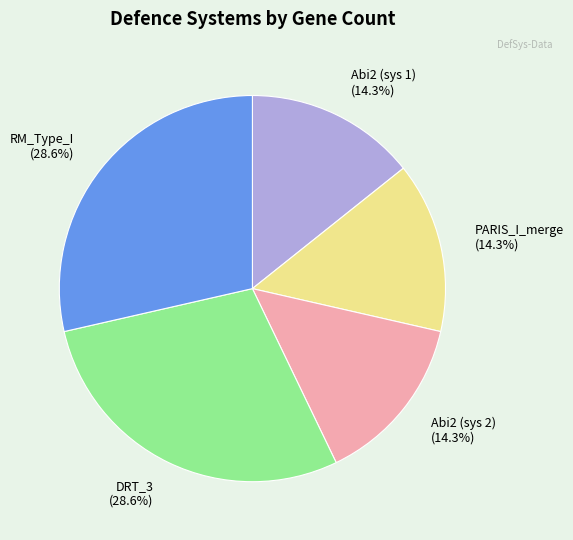

Approximately how many times larger is the value at Abi2 (sys 2) compared to Abi2 (sys 1)?

1.0